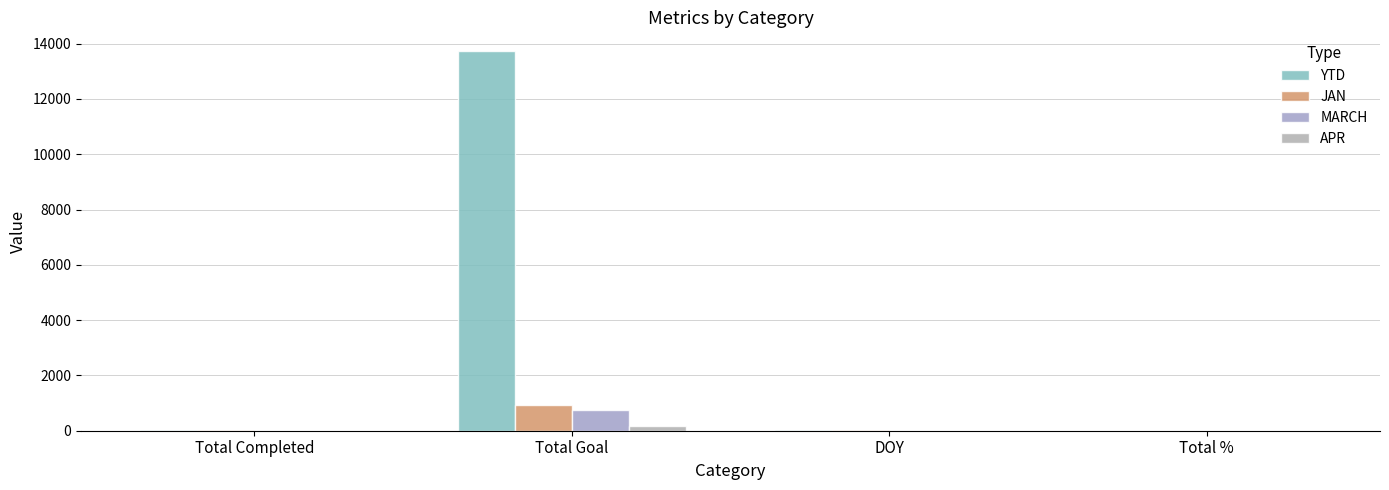

At which category is the sum across all series the highest?

Total Goal